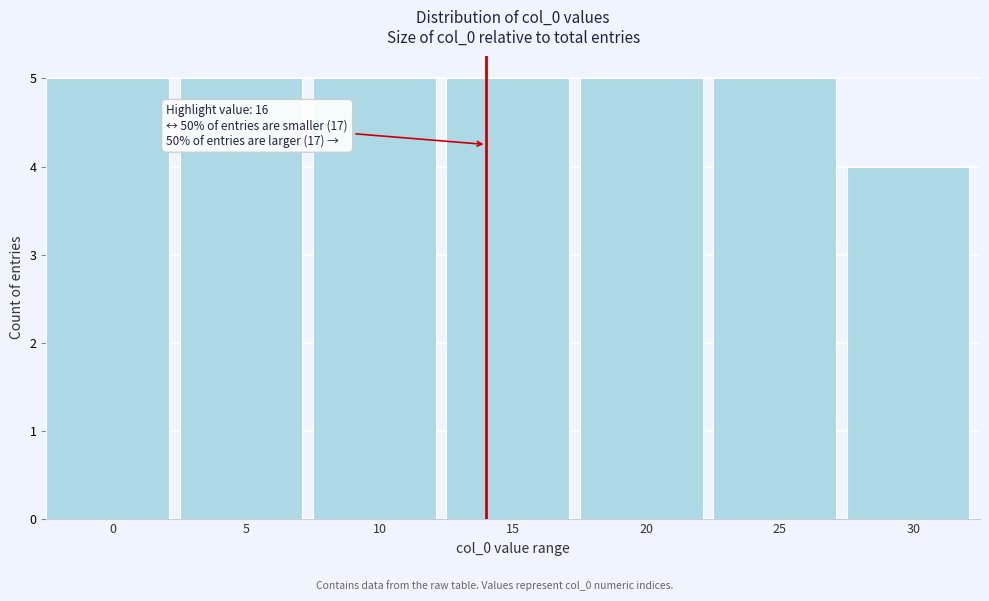

Reading left to right, extract all data points from this chart.

0=5	5=5	10=5	15=5	20=5	25=5	30=4